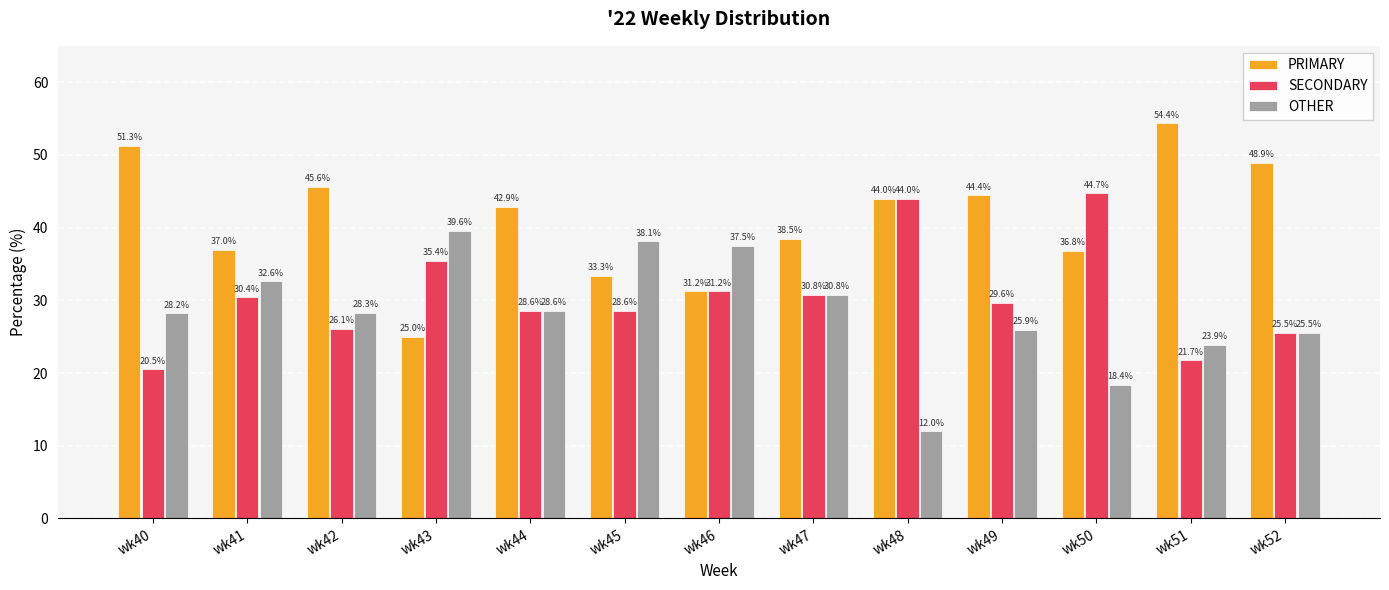

Is the value of PRIMARY at wk51 greater than the value of SECONDARY at wk45?

Yes